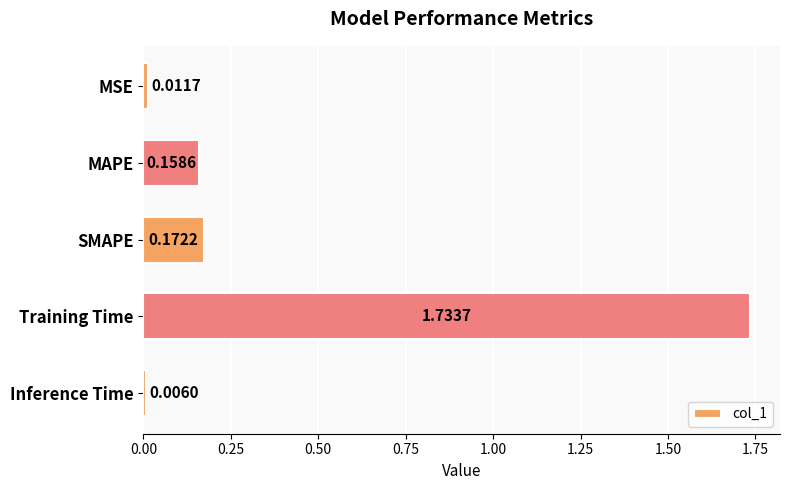

How many bars are there in total?

5